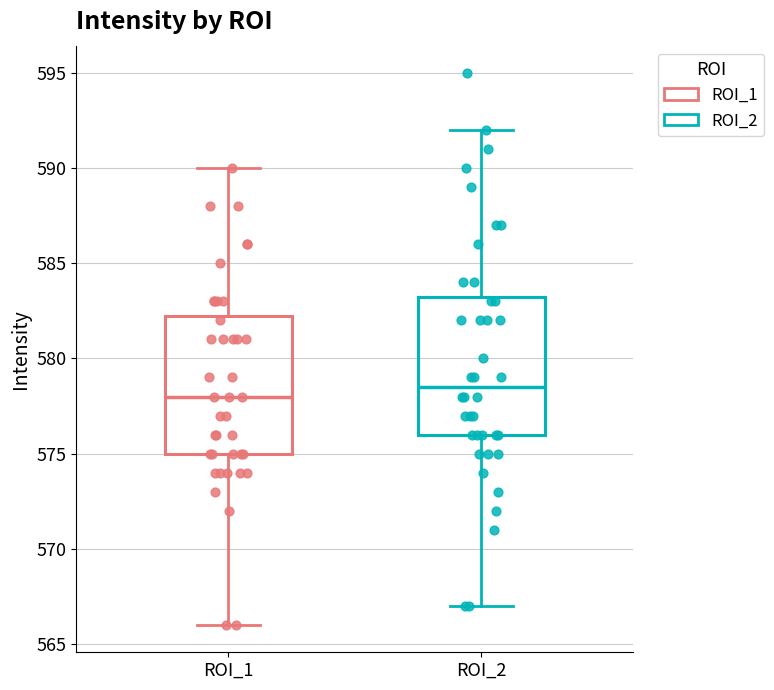

Where does the upper whisker of the box for ROI_1 end on the y-axis? The values are not printed on the chart, so give them approximately, as read against the axis.

590.0